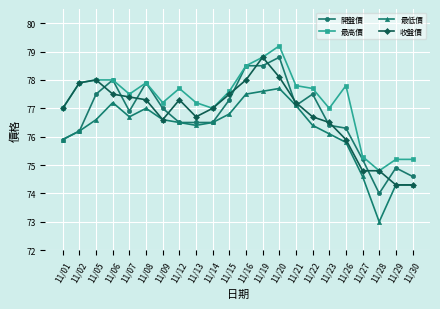

What is the difference between the highest and lowest values at 11/20?

1.5